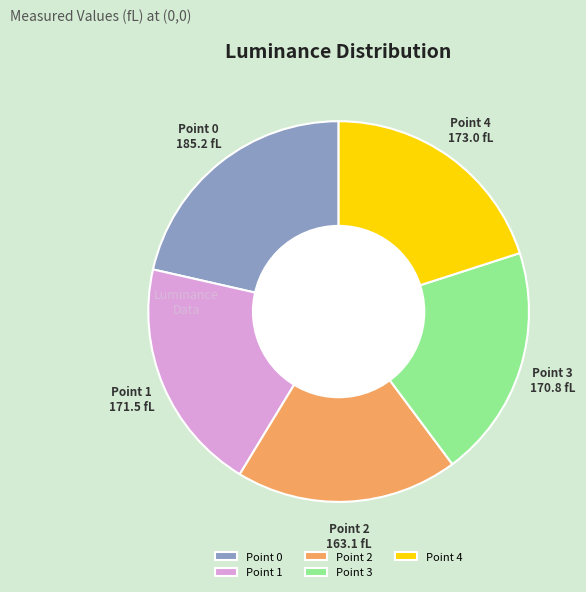

Between Point 3 and Point 0, which is larger?

Point 0